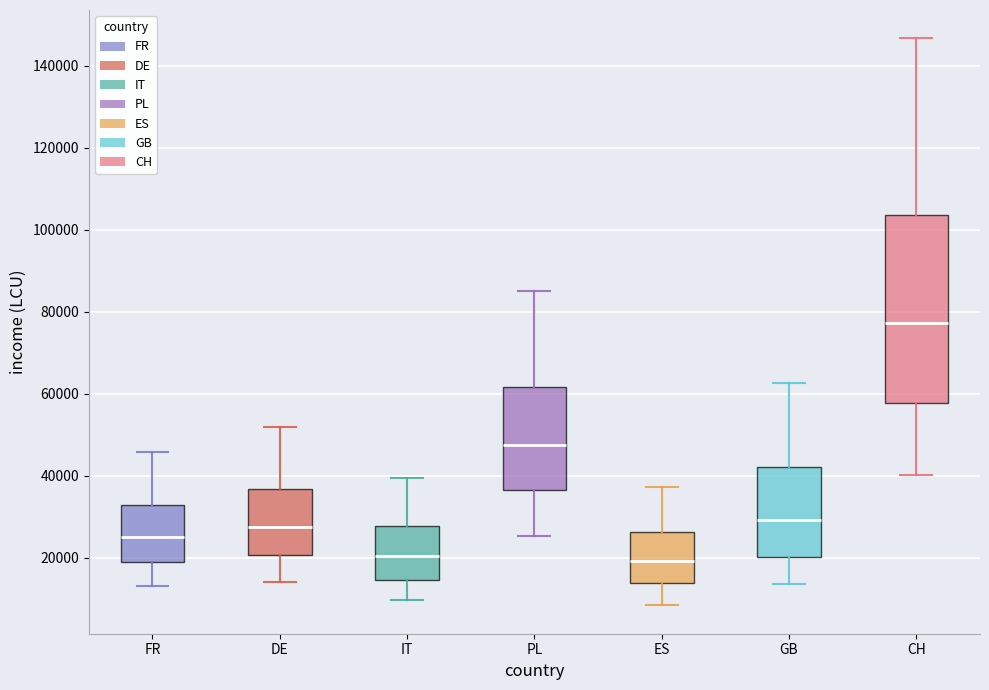

Where does the median line of the box for CH sit on the y-axis? The values are not printed on the chart, so give them approximately, as read against the axis.

78000